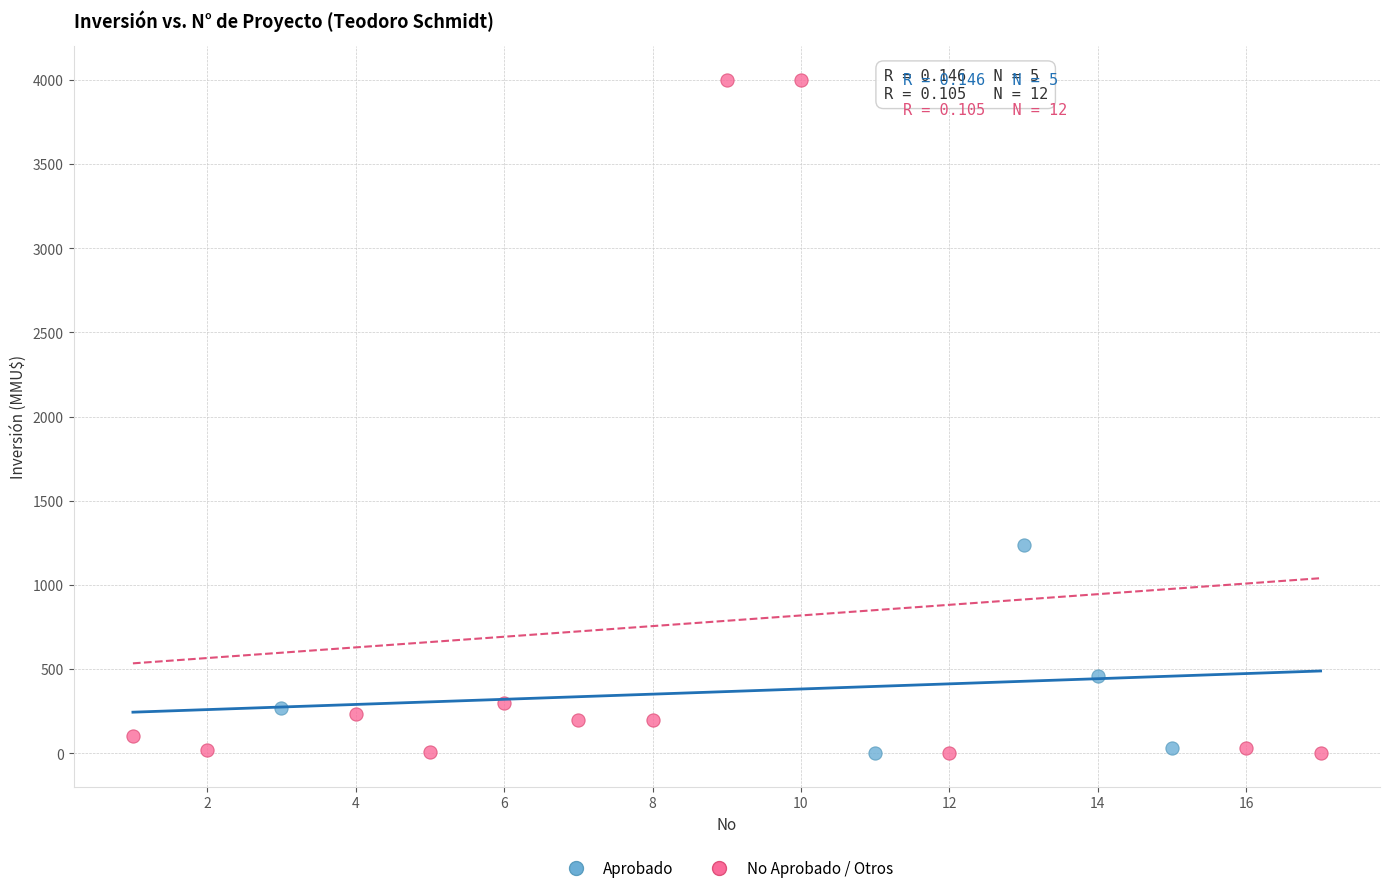

What are all the series names shown in the legend?

Aprobado, No Aprobado / Otros